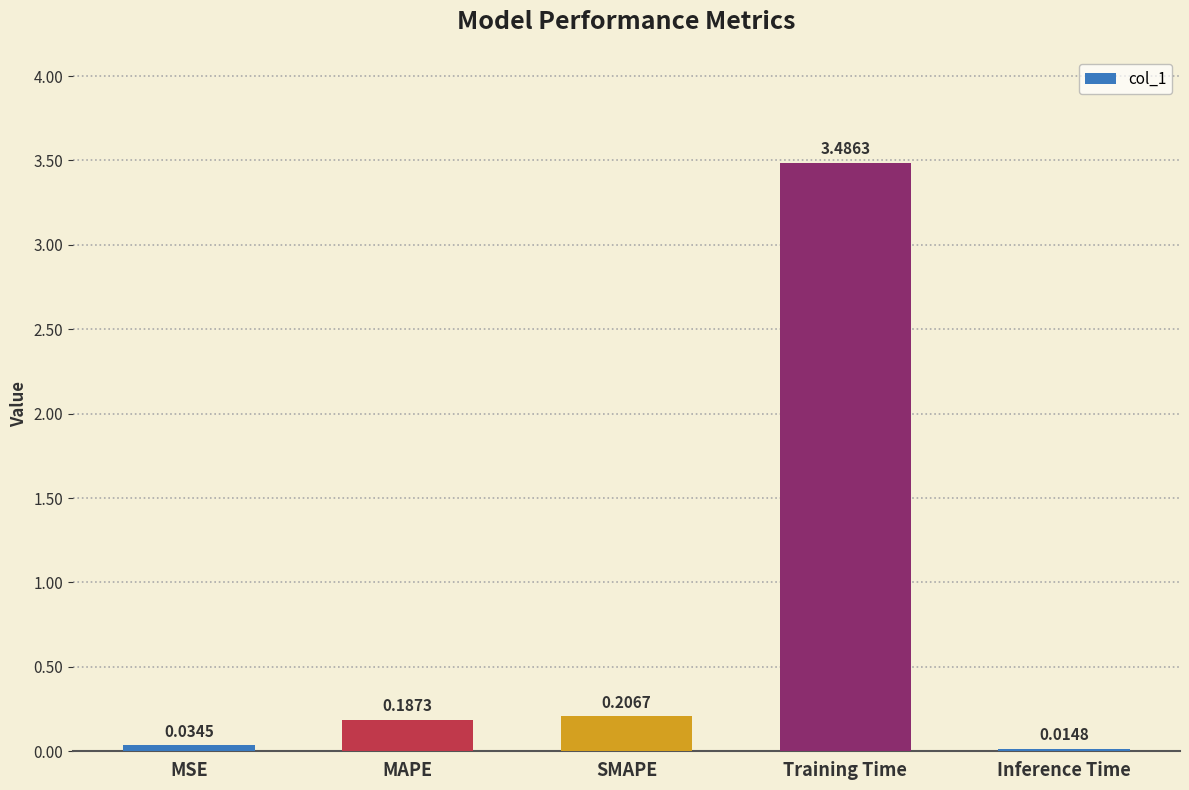

Rank the categories by value from highest to lowest.

Training Time, SMAPE, MAPE, MSE, Inference Time